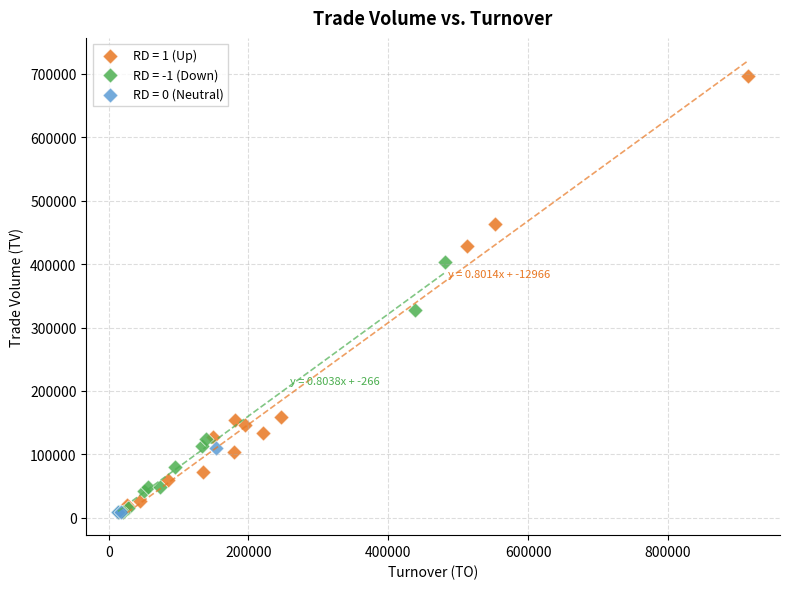

What are all the series names shown in the legend?

RD = 1 (Up), RD = -1 (Down), RD = 0 (Neutral)